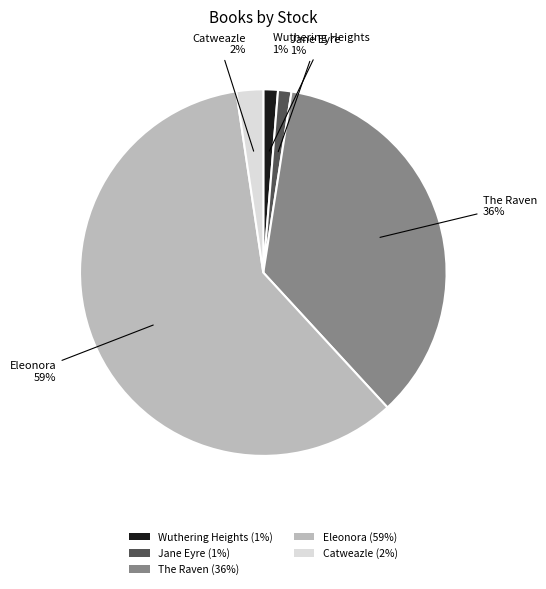

Between Wuthering Heights (1%) and The Raven (36%), which is larger?

The Raven (36%)